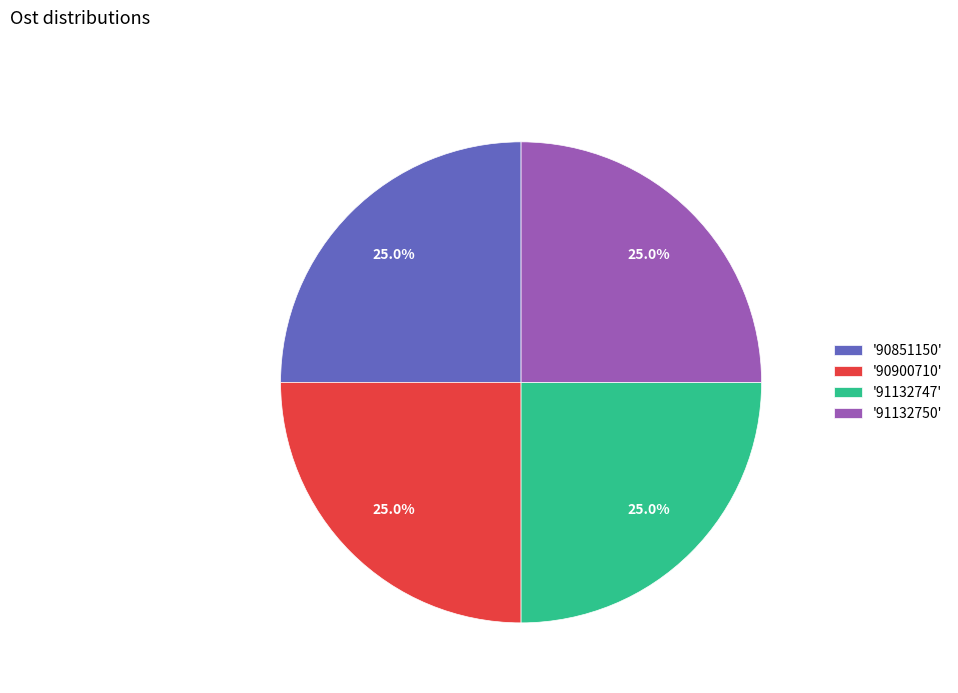

Does '91132747' account for over 50% of the chart?

No